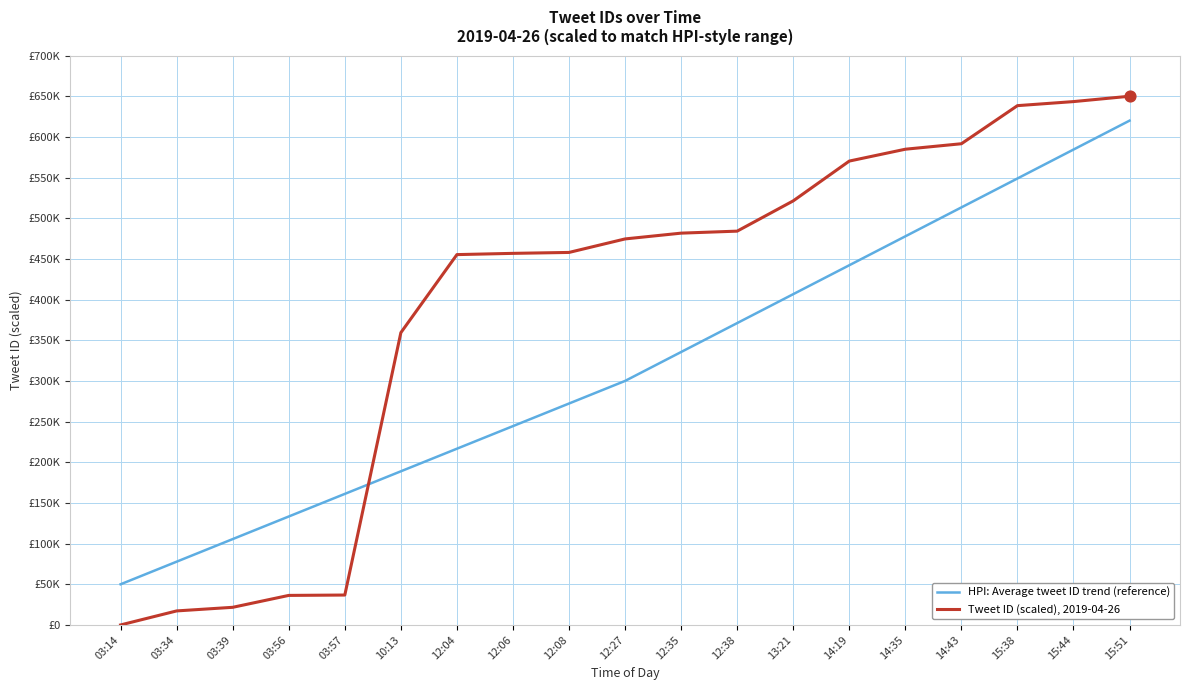

At how many categories does at least one series exceed 27689?

19